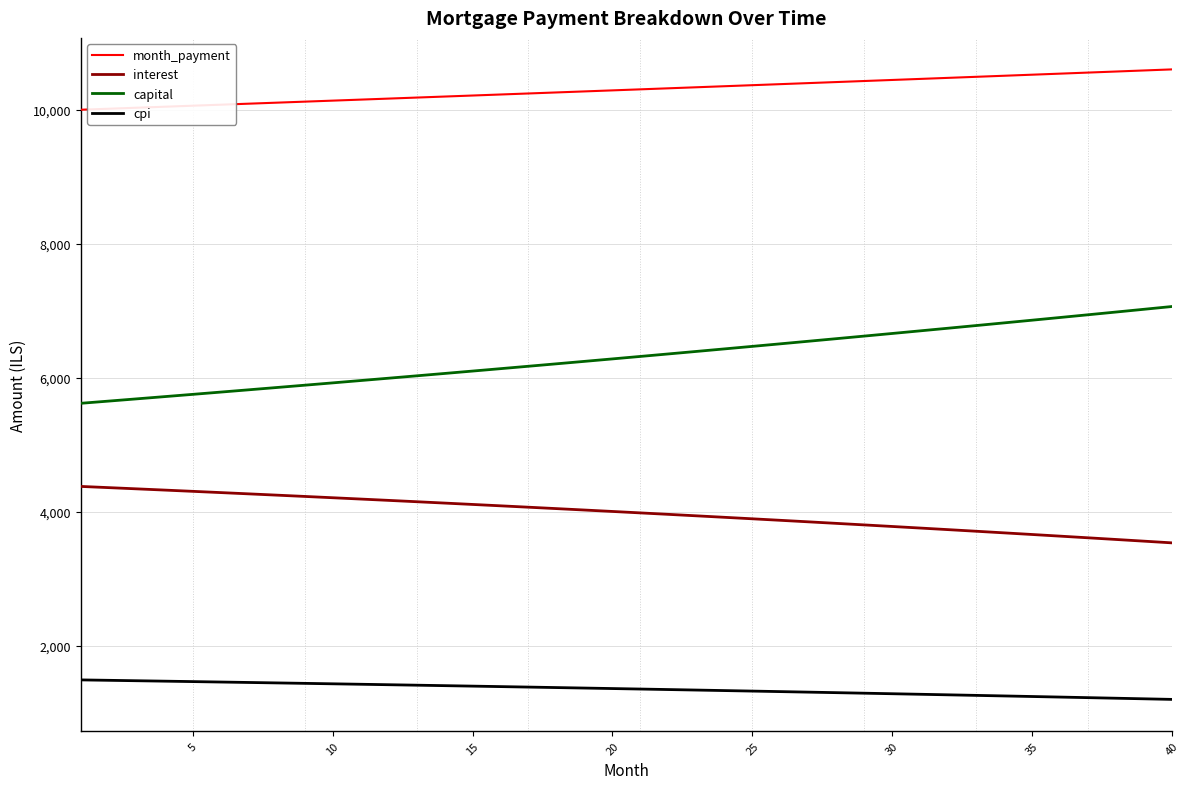

What is the difference between the maximum and minimum values in the capital series?

1444.8